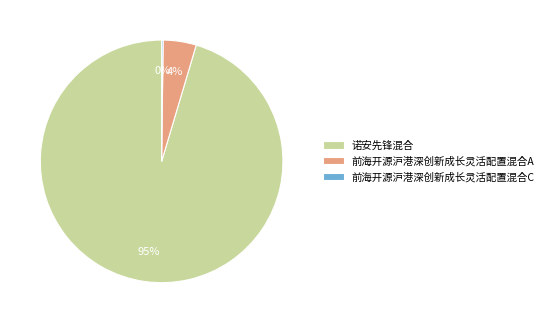

Does 前海开源沪港深创新成长灵活配置混合A represent more than half of the total?

No